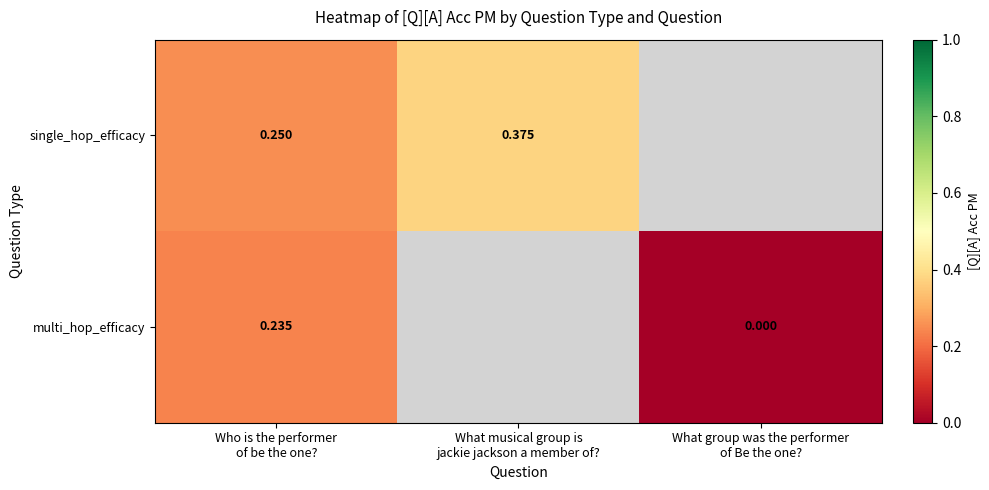

Count the multi_hop_efficacy values in the range 0 to 1.

2